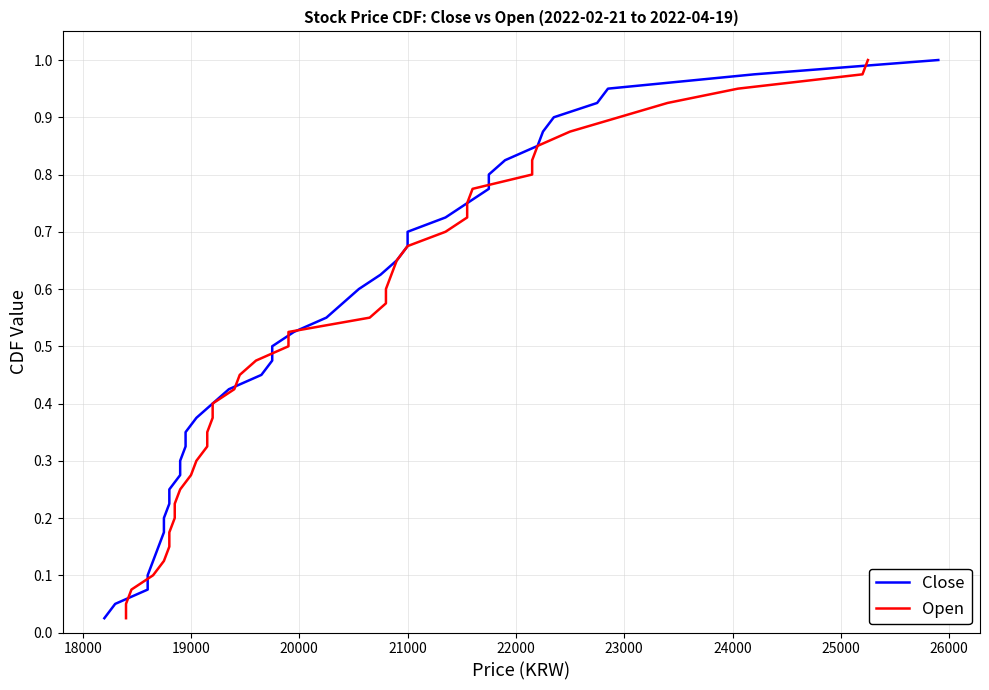

What are all the series names shown in the legend?

Close, Open